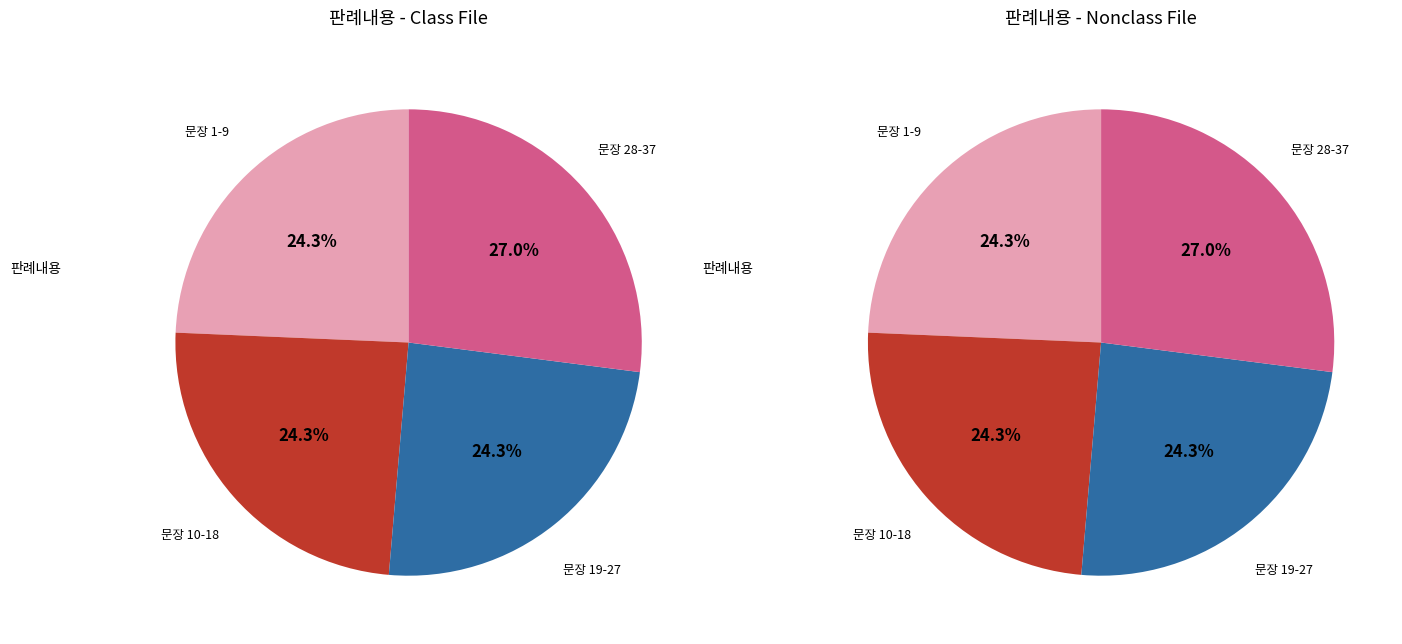

Is there any slice that represents more than half of the pie?

No